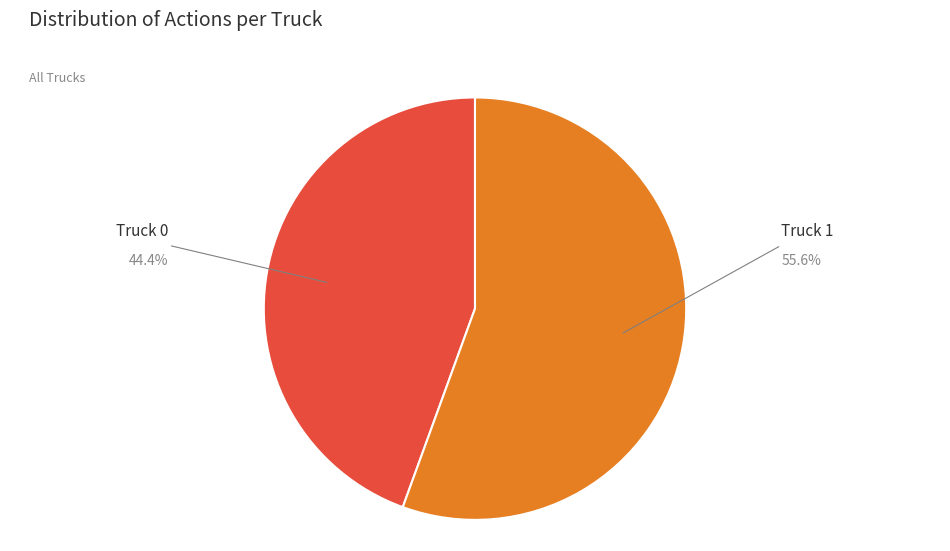

Which category has the biggest portion of the pie?

Truck 1